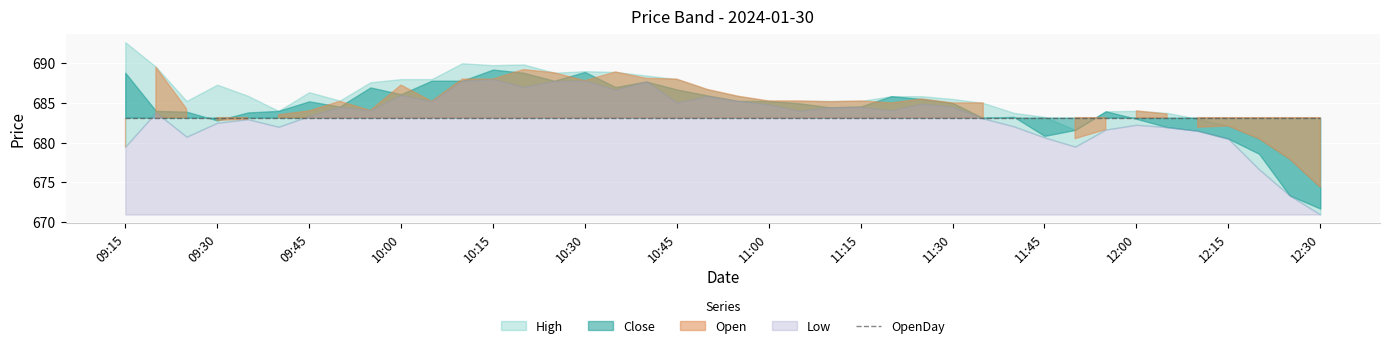

True or false: Low has more than 0 points higher than both neighbors.

True